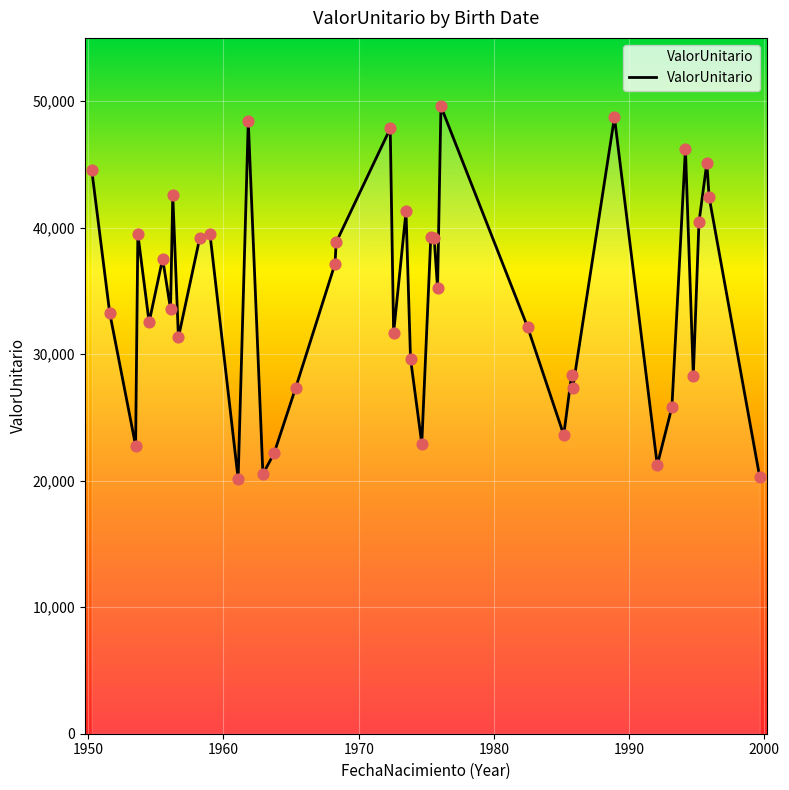

What is the difference between the maximum and minimum values?

29434.1